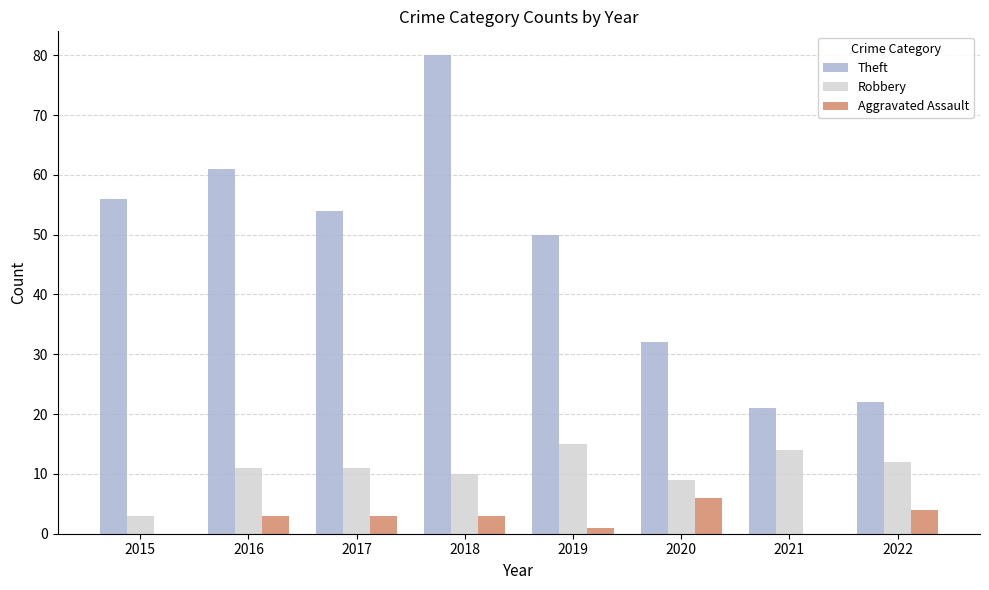

Which series has the largest total across all categories?

Theft